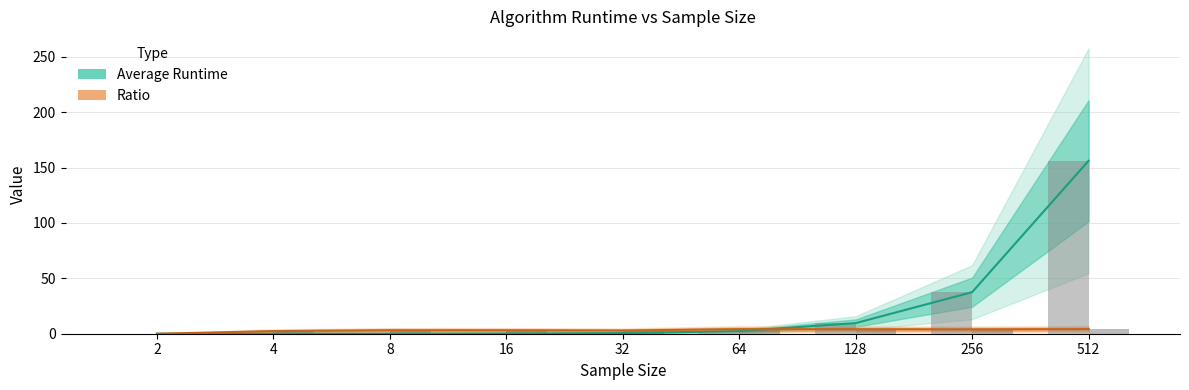

At which label does Ratio reach its peak?

512